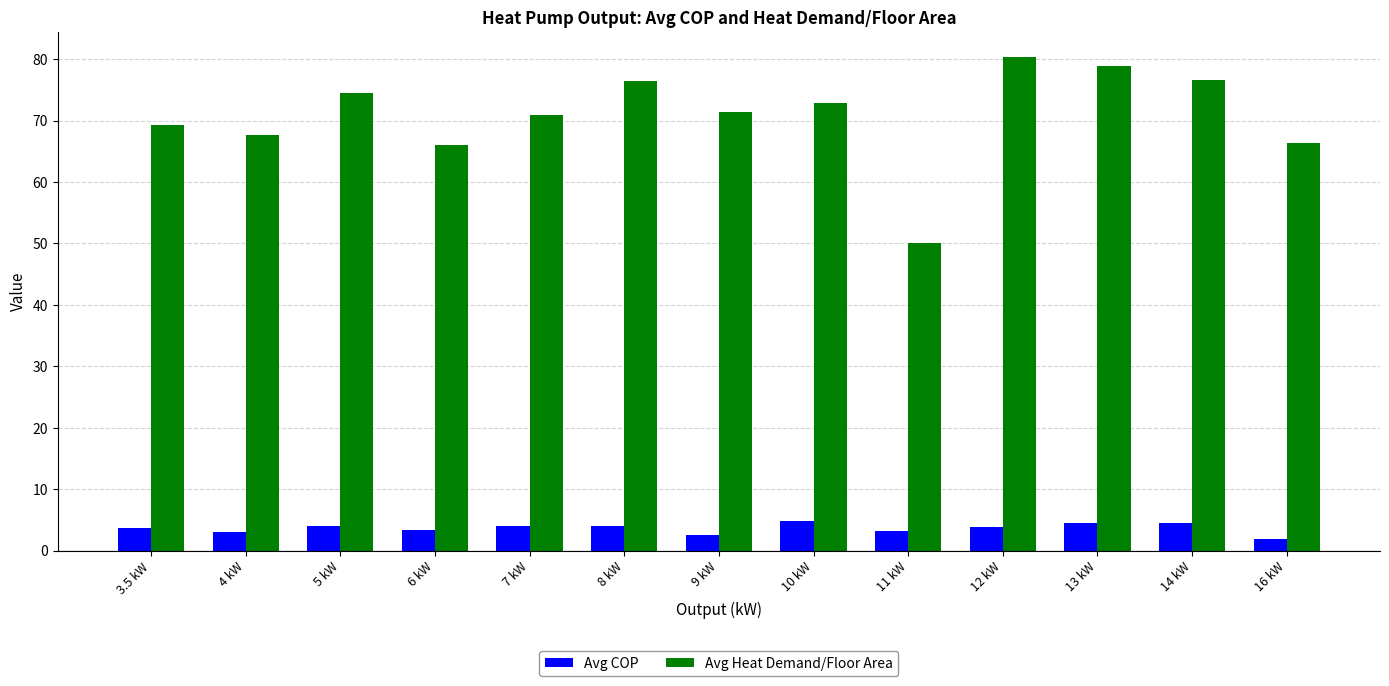

How many categories are shown in the chart?

13